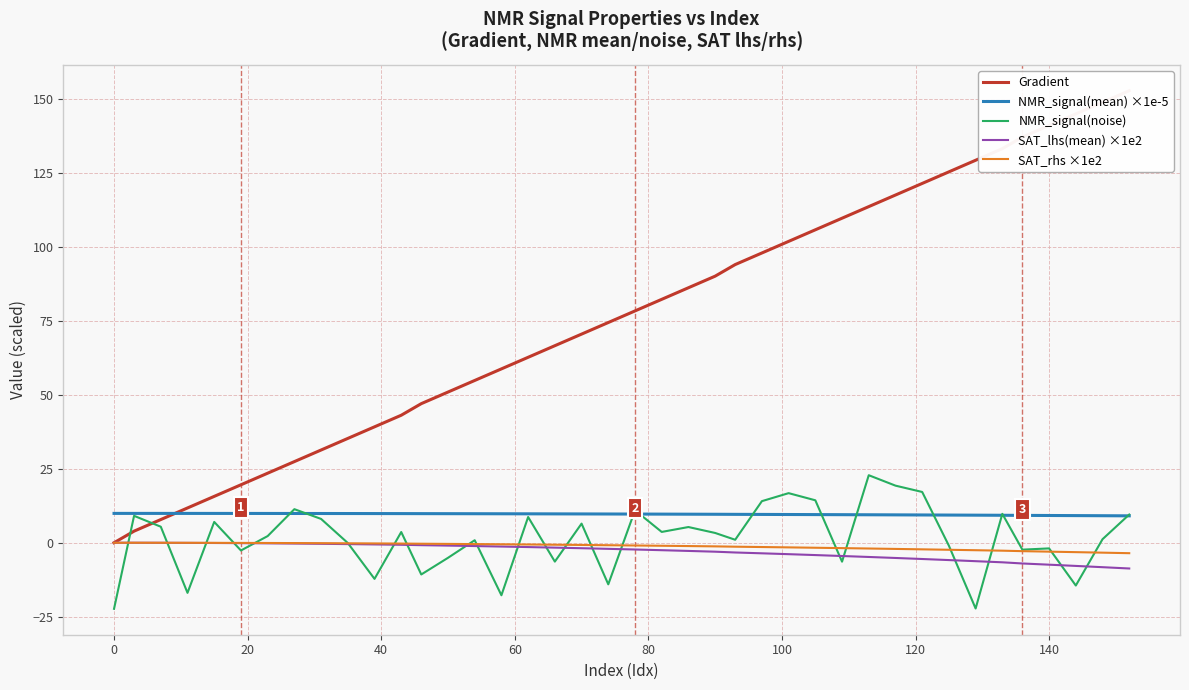

How many values in NMR_signal(noise) are below zero?

16